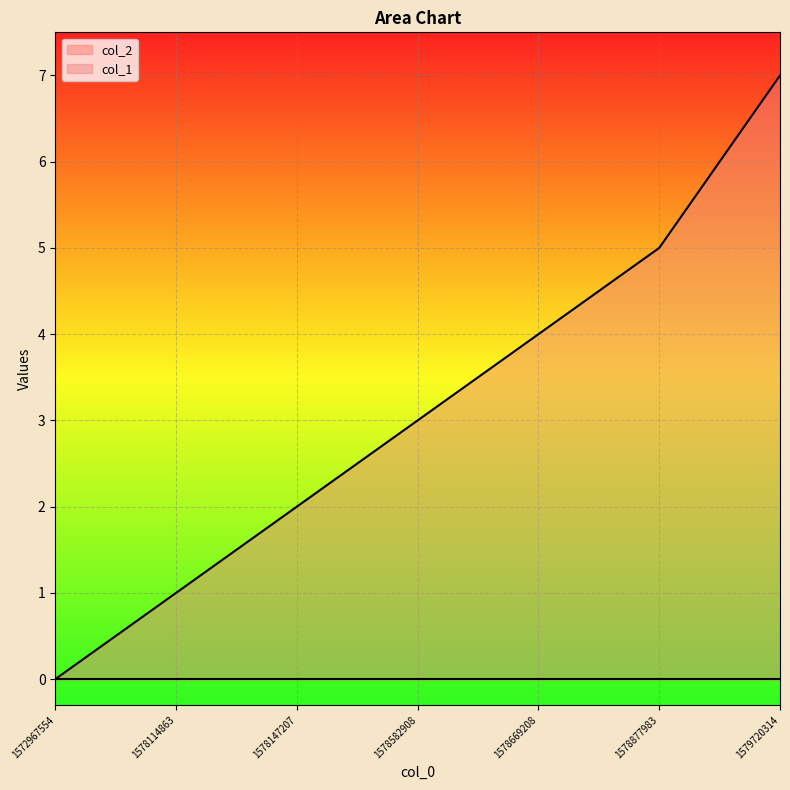

The value at 1579720314 is 10. True or false?

False